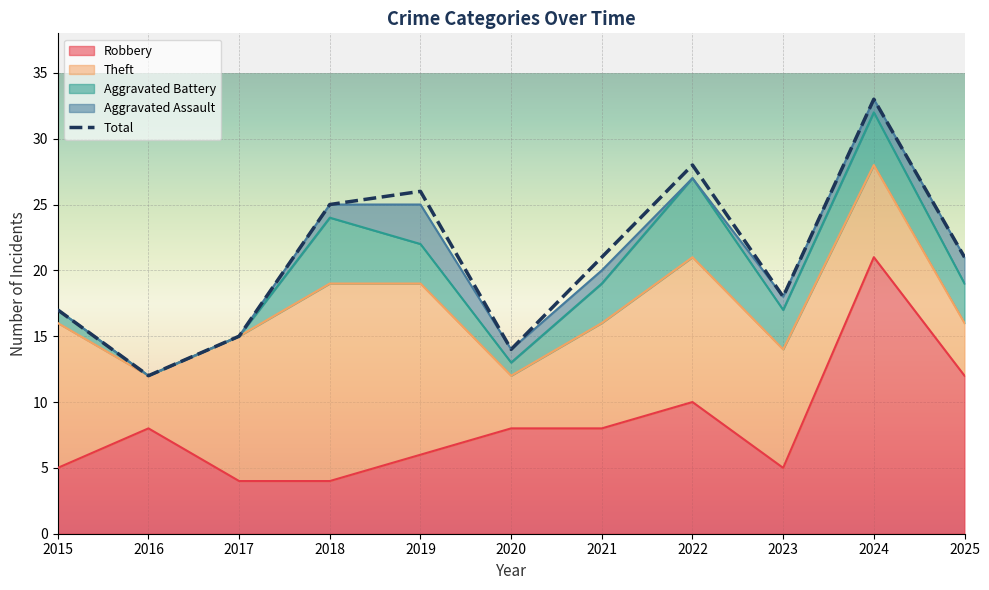

True or false: Total and Aggravated Assault cross at least once.

False